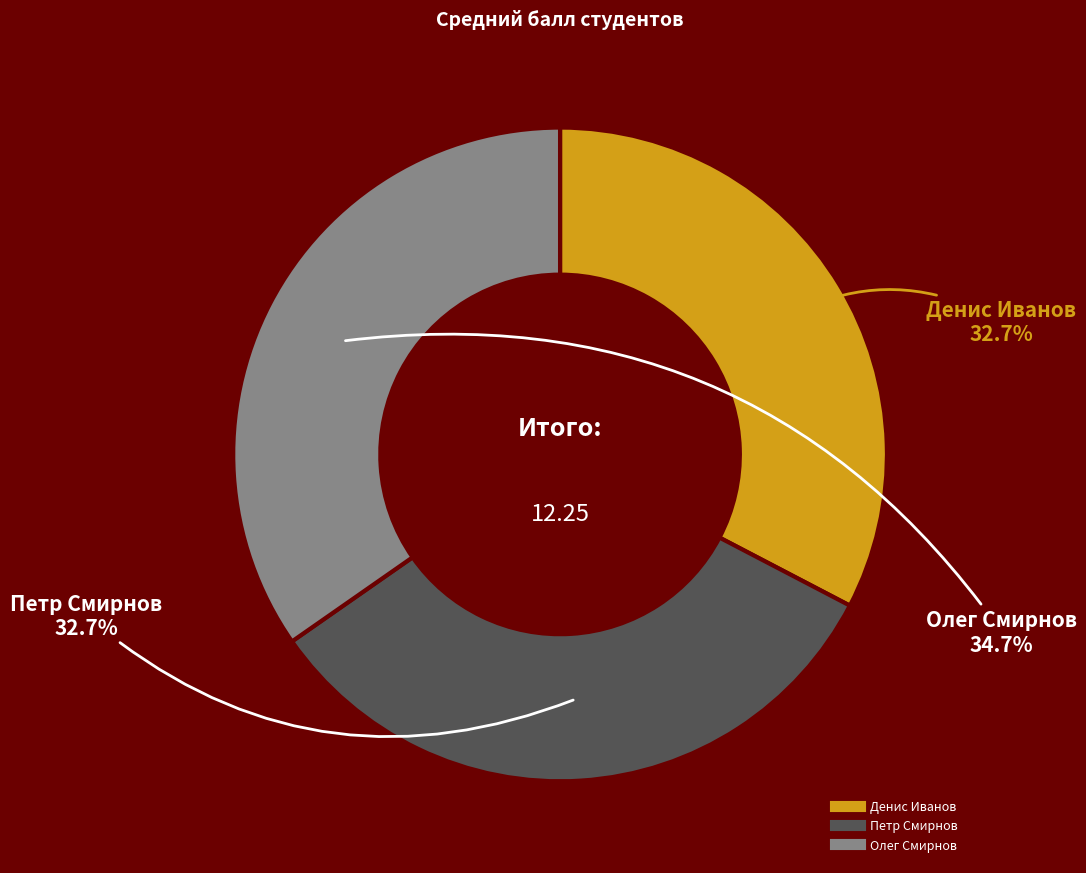

Is the sum of Олег Смирнов and Петр Смирнов greater than half?

Yes